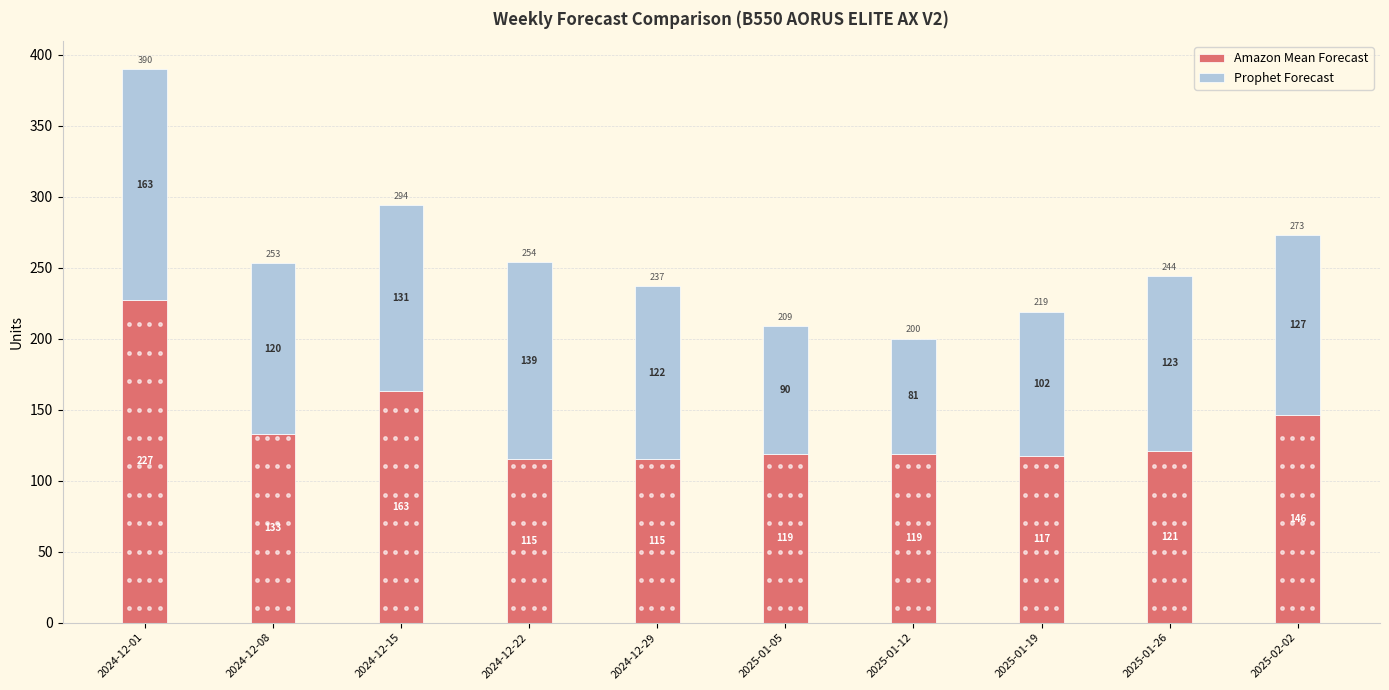

How many data points in Amazon Mean Forecast are less than 121?

5